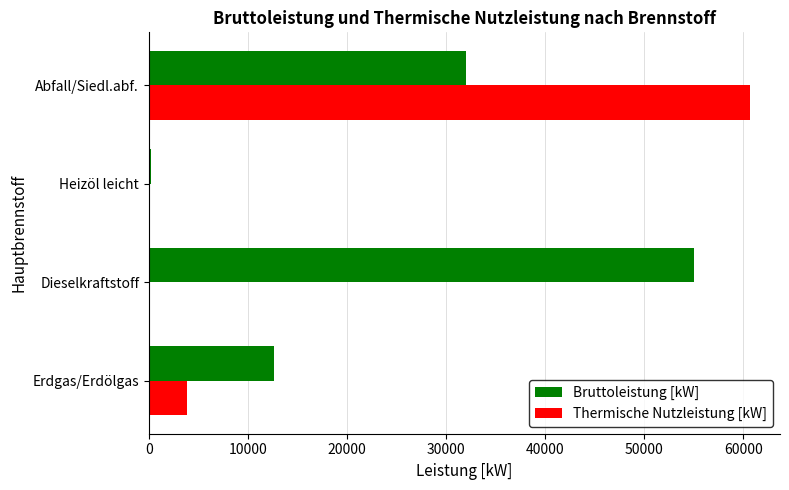

What is the maximum value shown in the chart?

60680.0